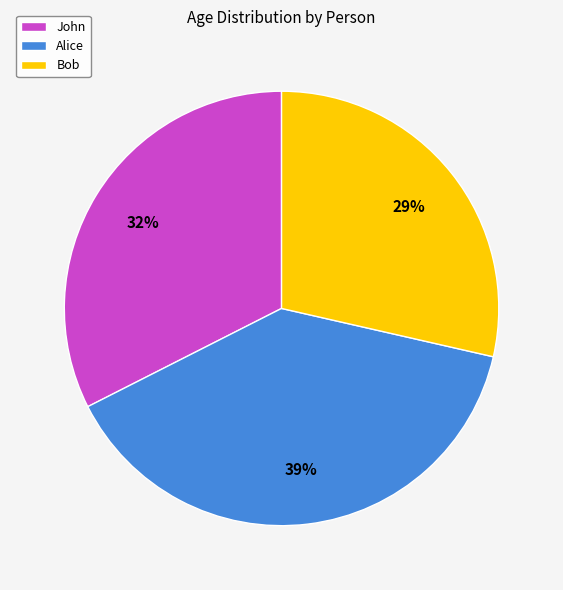

Is the sum of John and Alice greater than half?

Yes